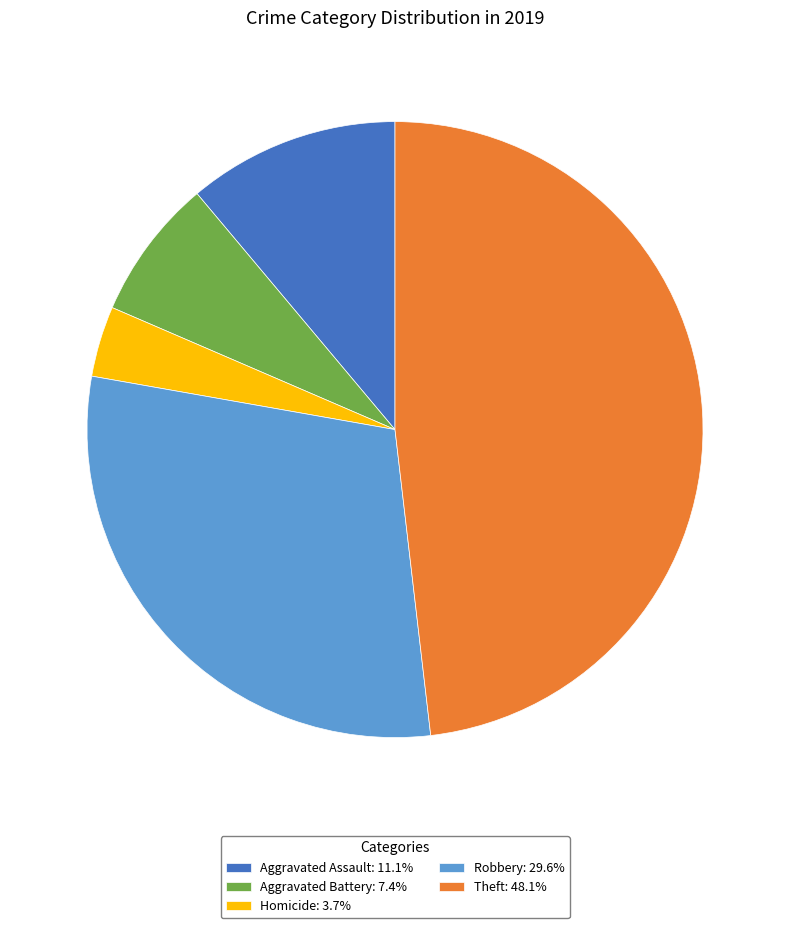

How many slices are in this pie chart?

5